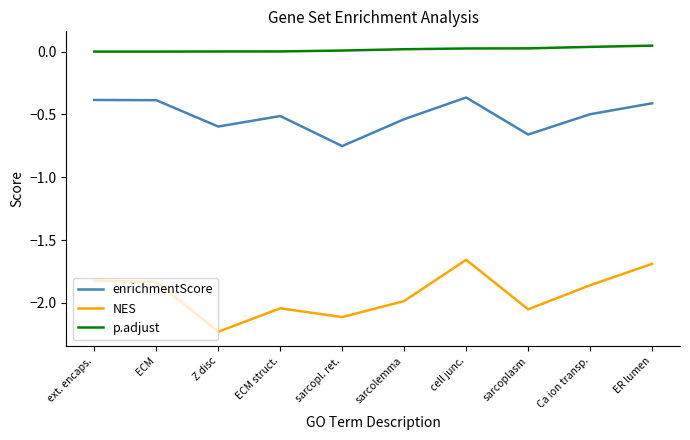

True or false: NES and enrichmentScore cross at least once.

False